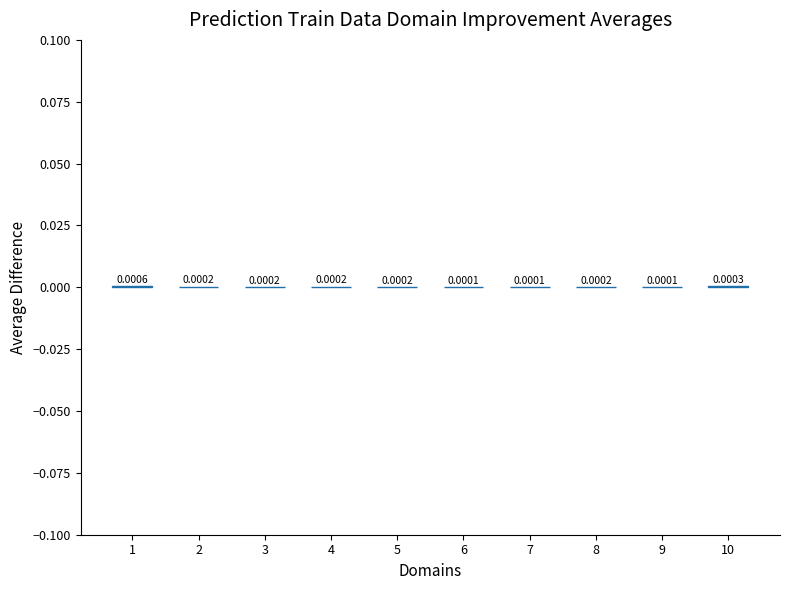

Count the number of categories in the chart.

10